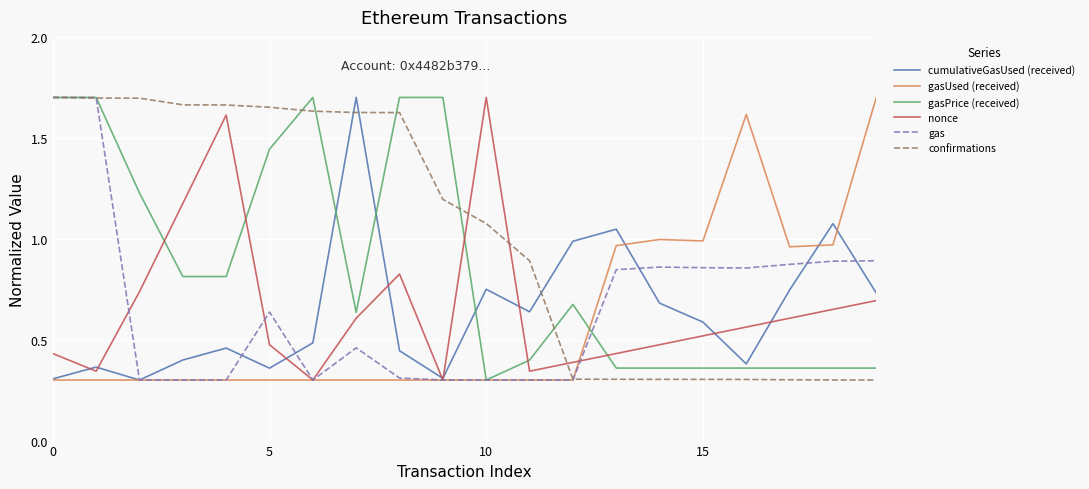

Which series has the largest total across all categories?

confirmations